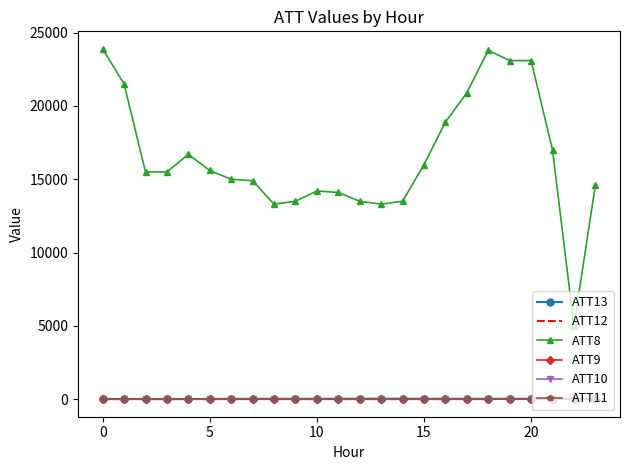

True or false: ATT11 and ATT8 cross at least once.

False